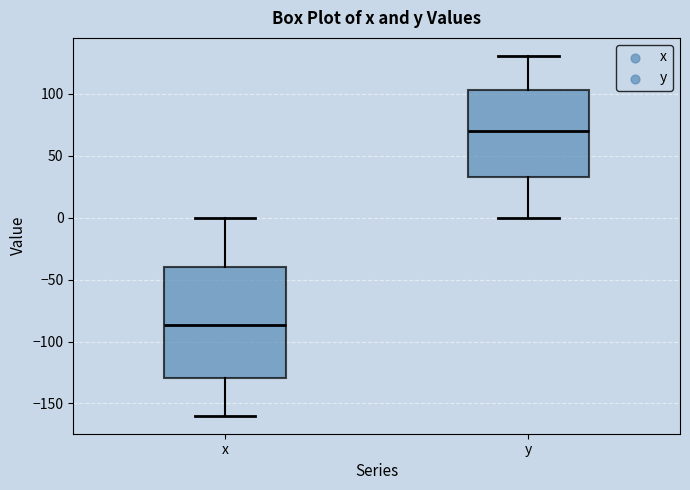

Reading left to right, read every box against the y-axis: the position of its median line, the range the box covers, and the ends of its whiskers. The values are not printed on the chart, so give them approximately, as read against the axis.

x: median -85, box -130 to -40, whiskers -160 to 0
y: median 70, box 30 to 105, whiskers 0 to 130